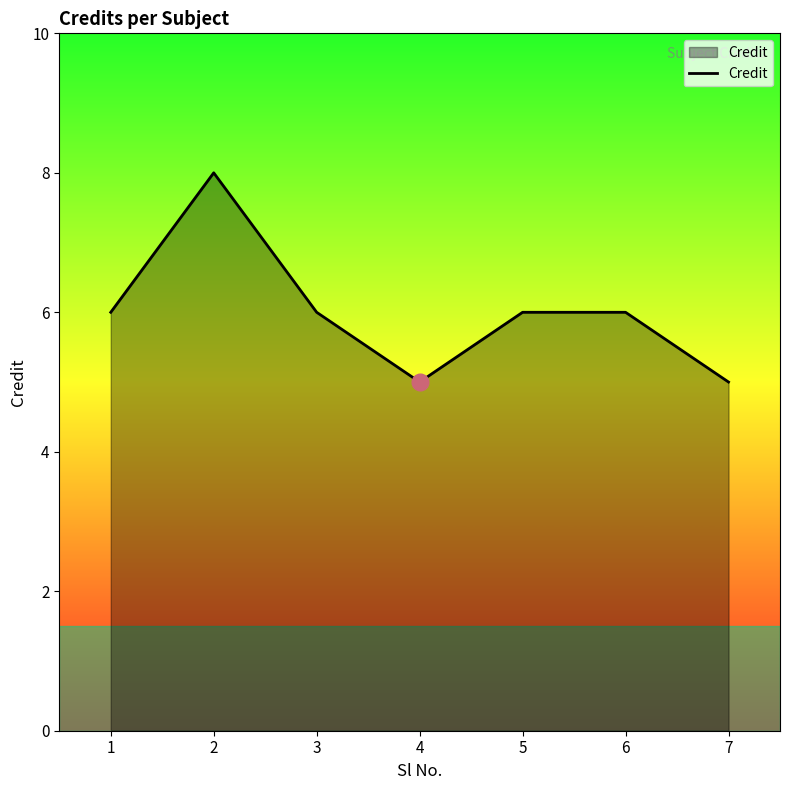

Reading left to right, what are all the values shown in this chart?

6	8	6	5	6	6	5